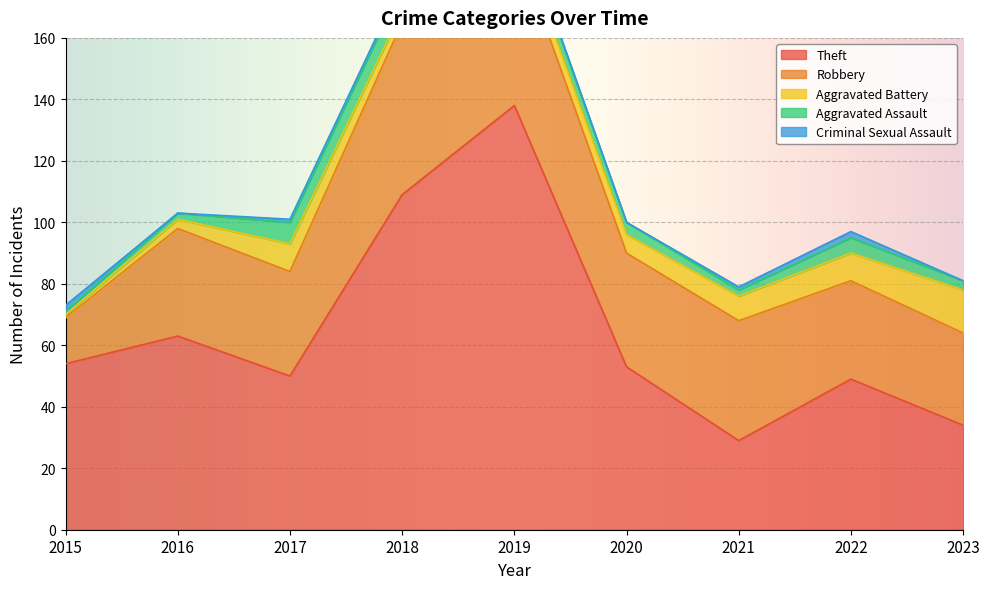

At which category is the sum across all series the highest?

2019